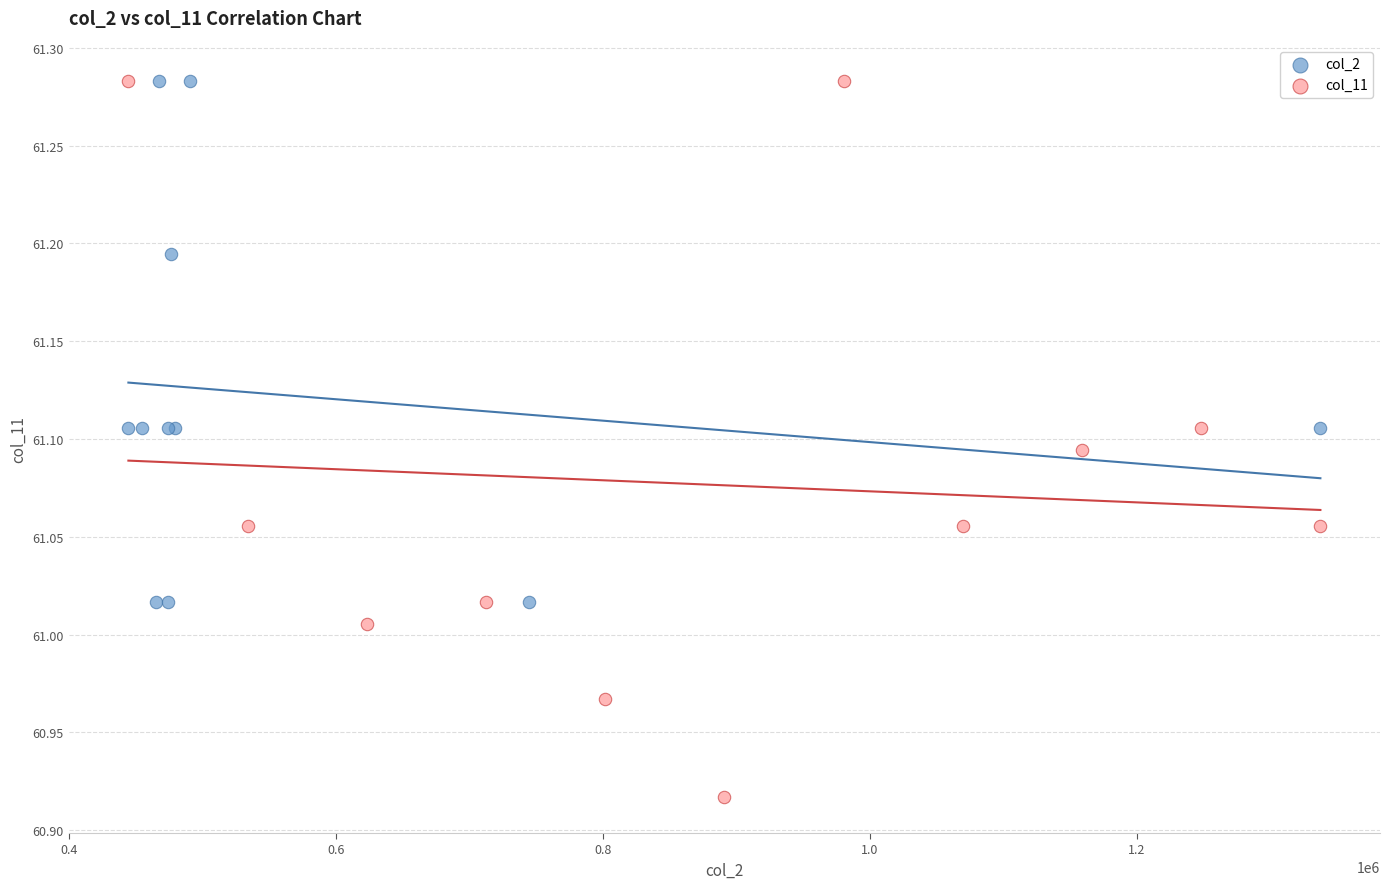

Which series has the largest Y range (max minus min)?

col_11